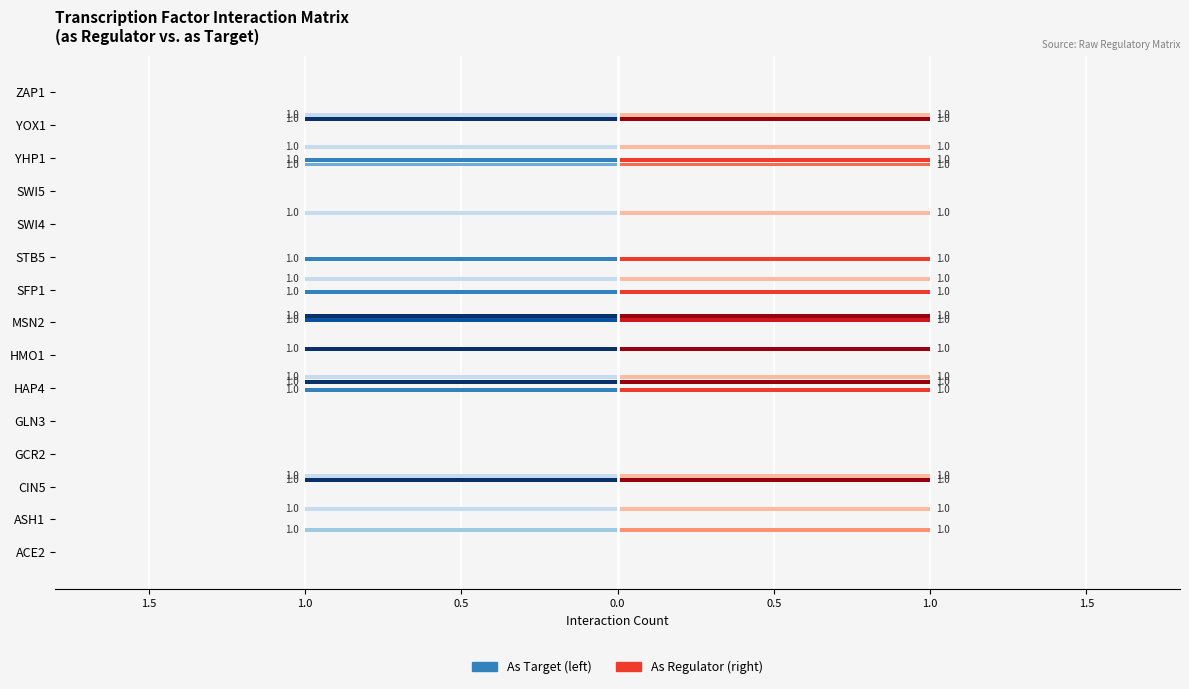

What is the difference between the maximum and minimum values in the CIN5 series?

1